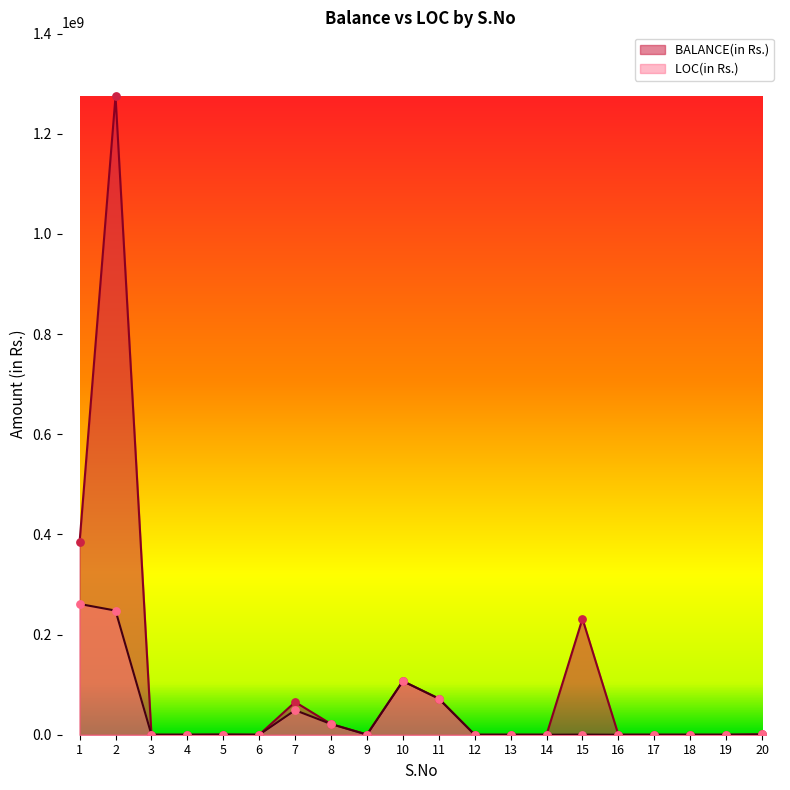

Which series contains the lowest Y value?

BALANCE(in Rs.)